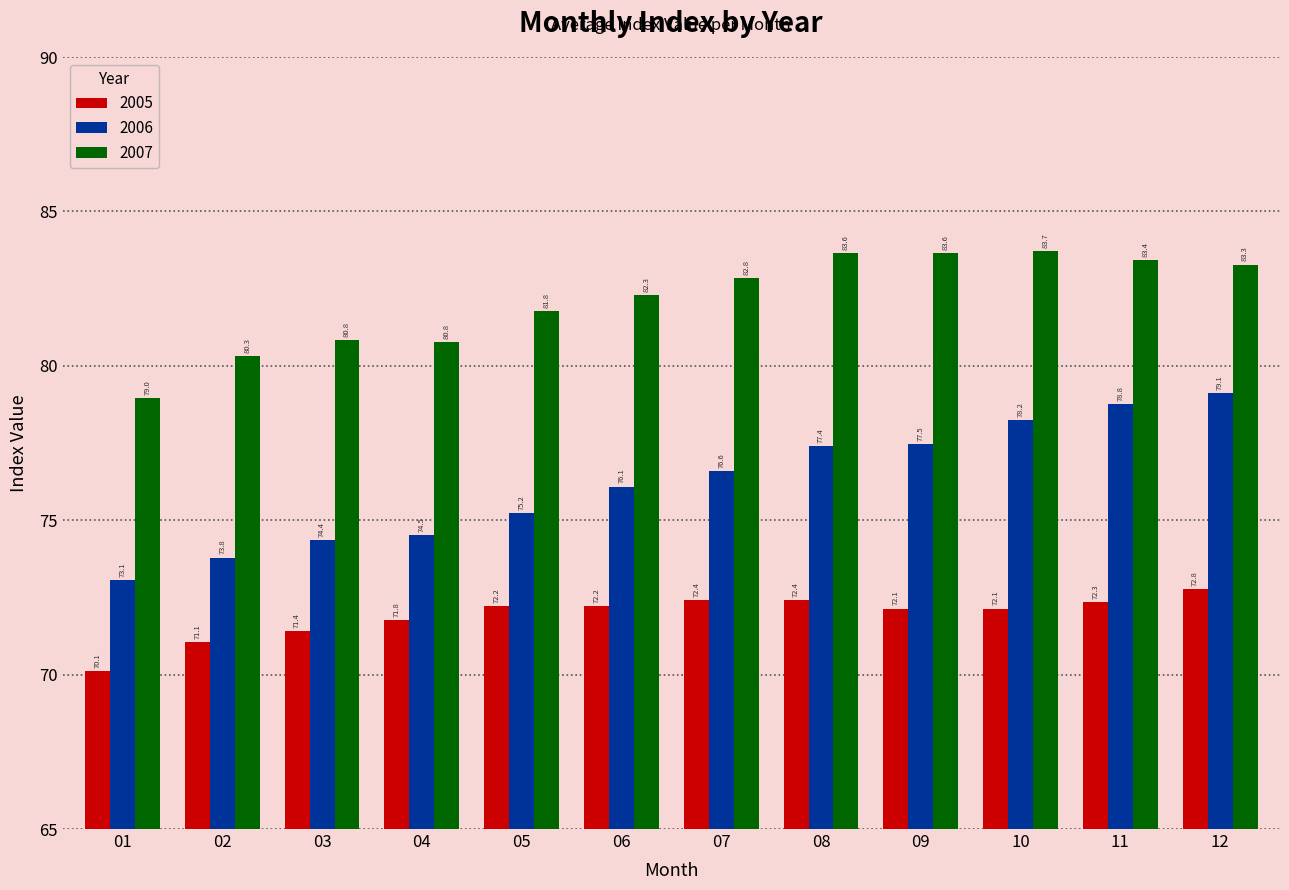

True or false: 2006 has a value of 76.1 at 06.

True